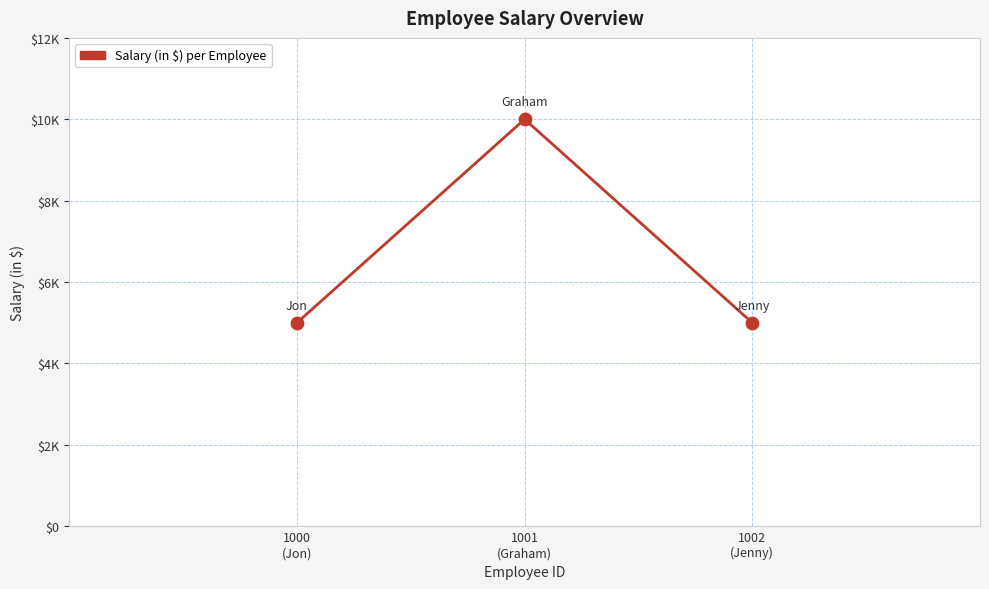

Does the chart have visible grid lines?

Yes